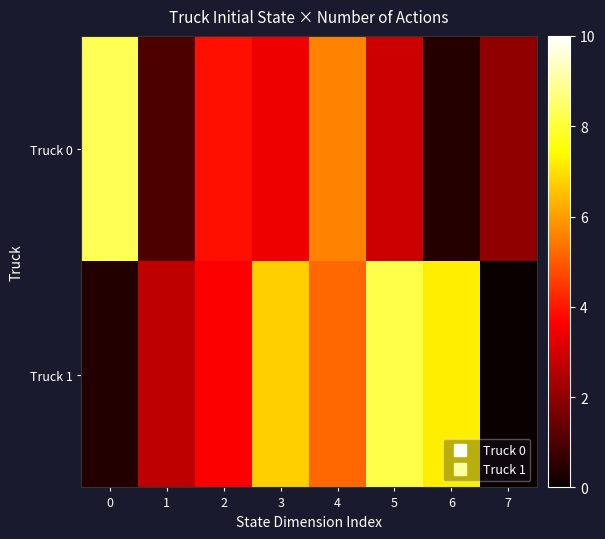

Rank the series at 3 from lowest to highest value.

row_0, row_1